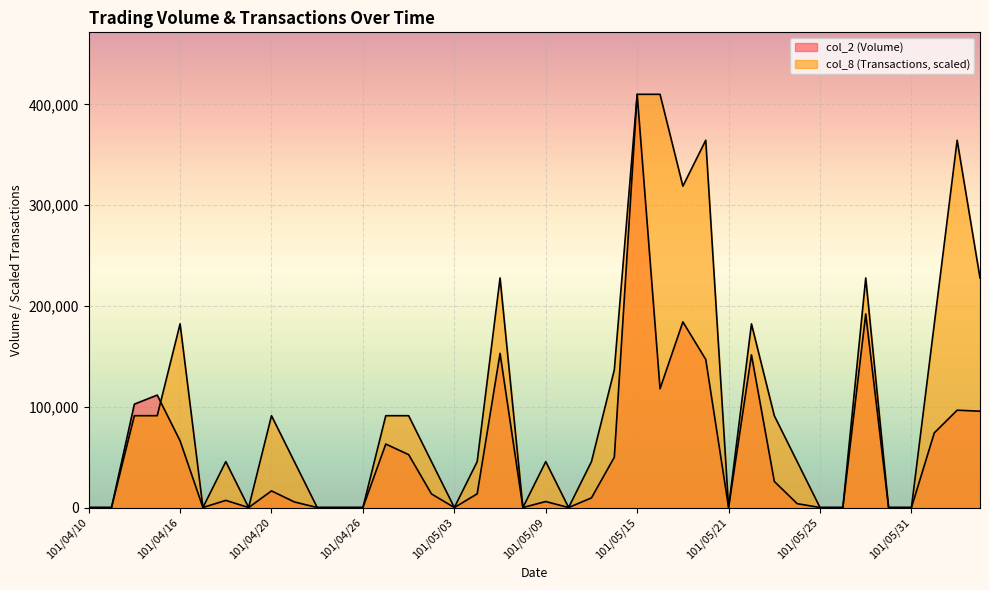

How many distinct data groups are displayed?

2